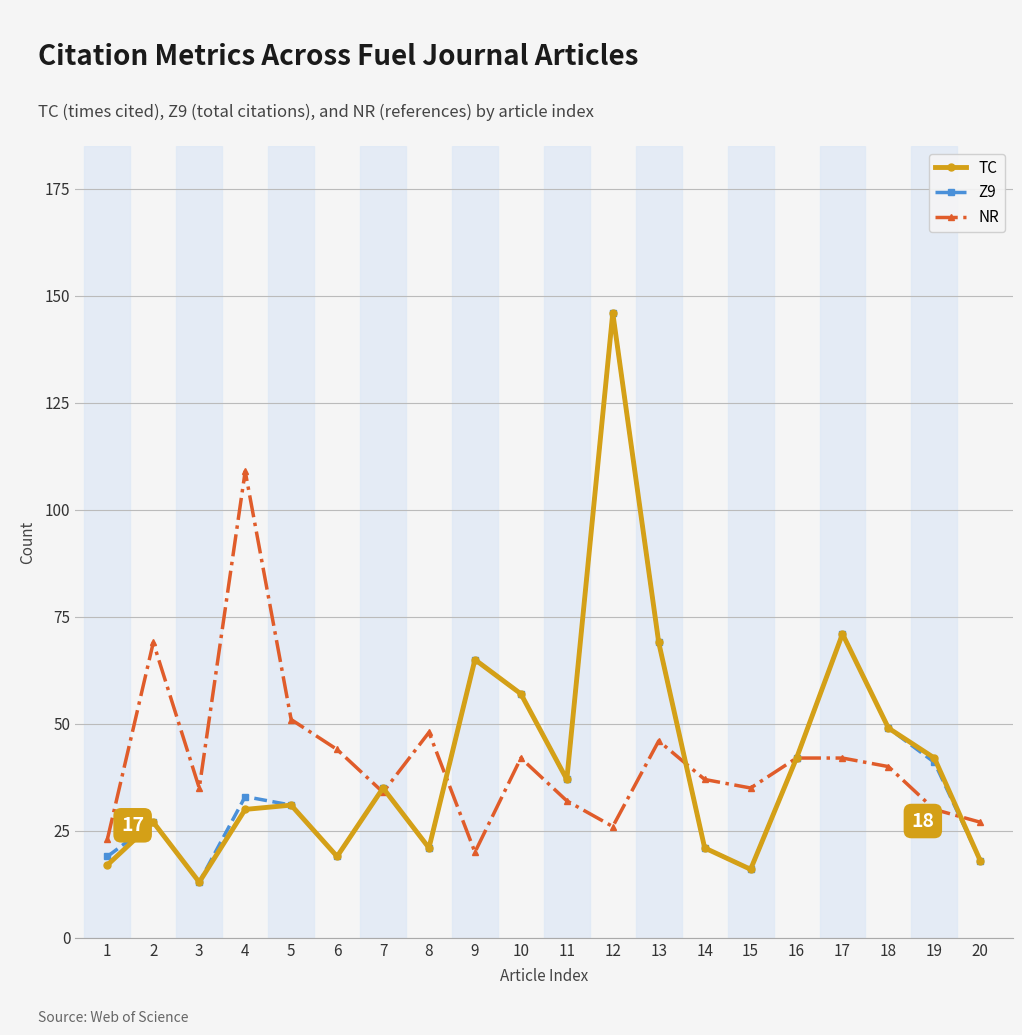

What is the difference between the highest and lowest values at 8?

27